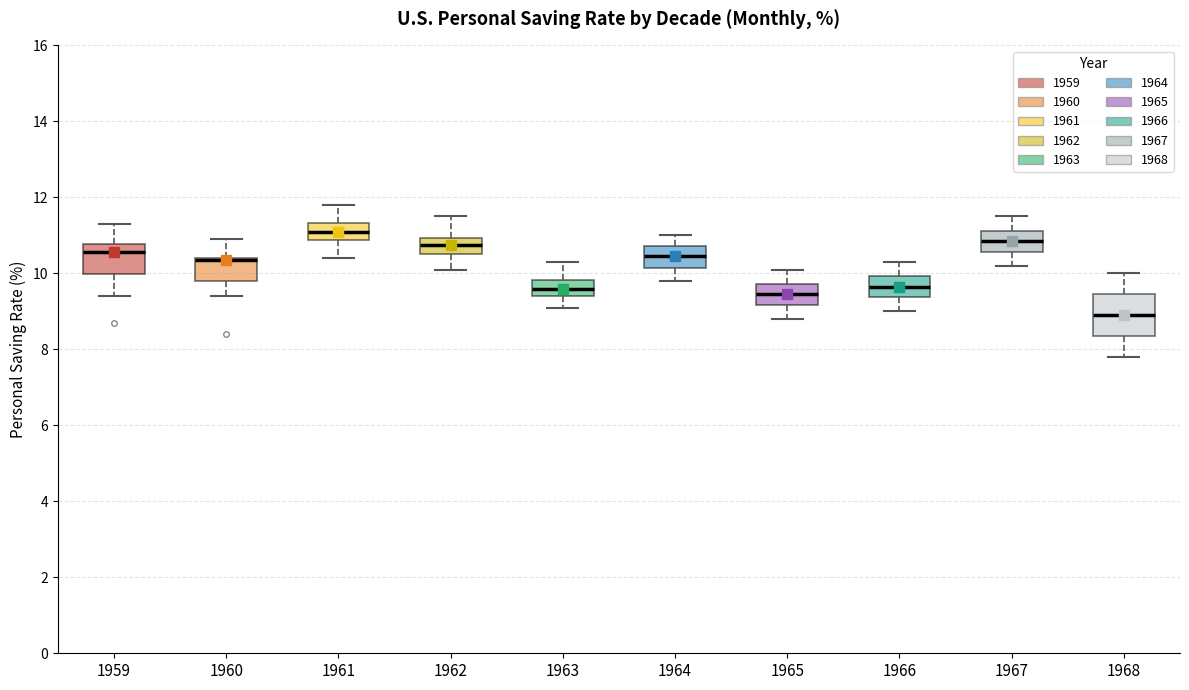

Where is the lower edge of the box at x = 1968 on the y-axis? The values are not printed on the chart, so give them approximately, as read against the axis.

8.4